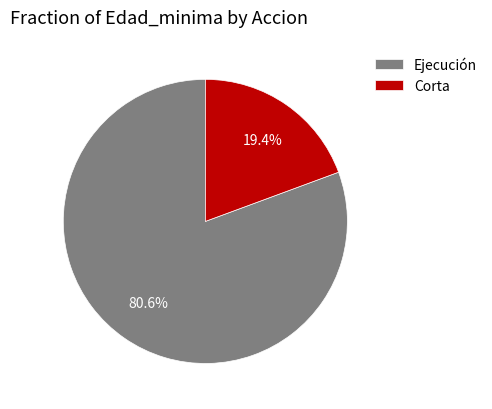

What portion of the pie excludes Ejecución?

19.4%